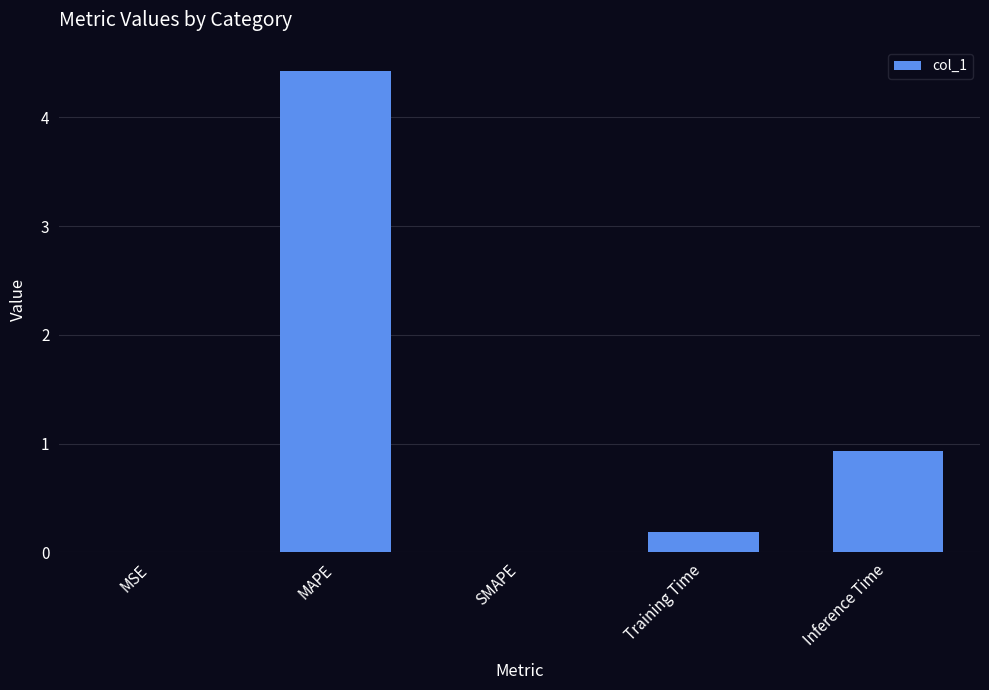

Are the bars horizontal?

No